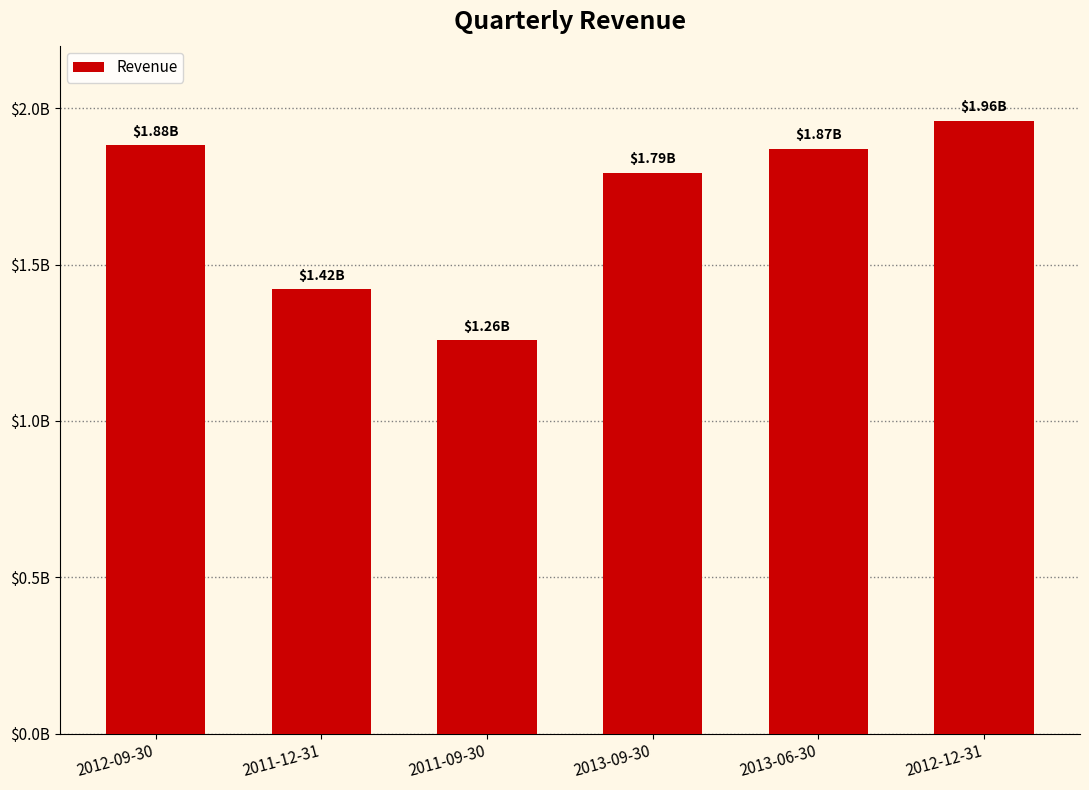

Reading left to right, list all the values displayed in this chart.

1881928000	1421771000	1258218000	1794166900	1870570900	1960517900